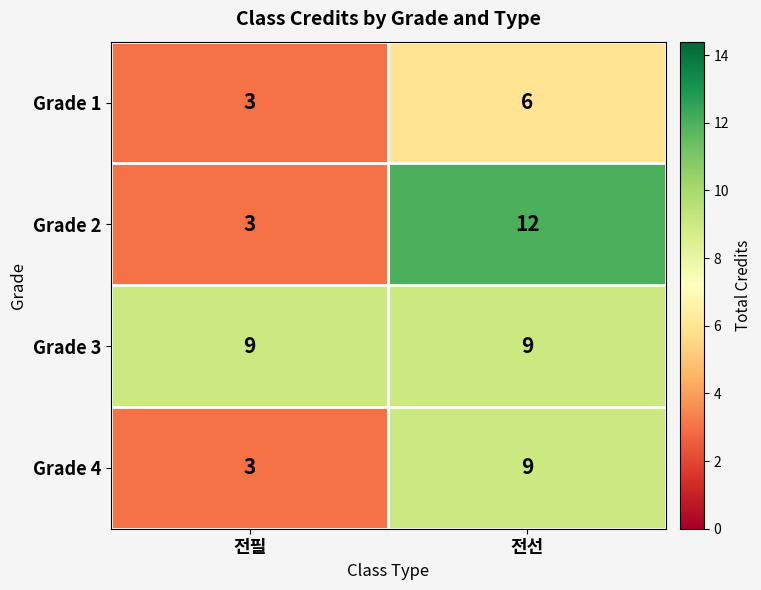

How many categories are shown in the chart?

2